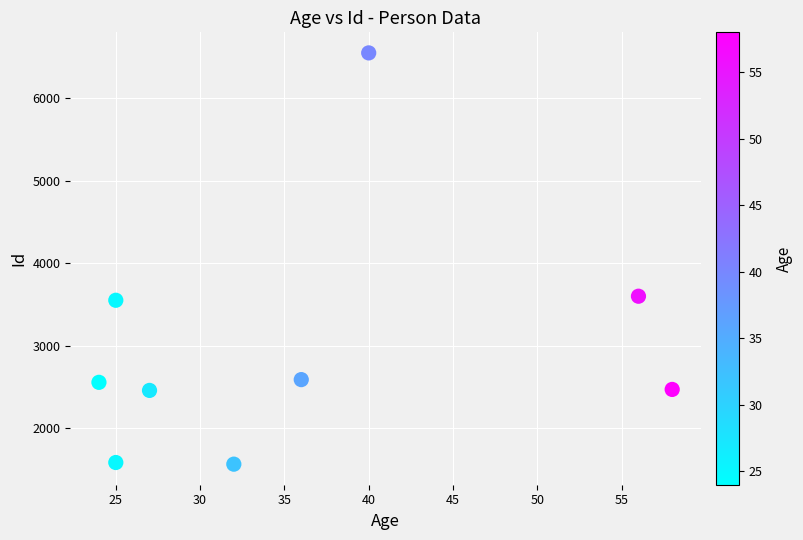

What is the average Y value?

2989